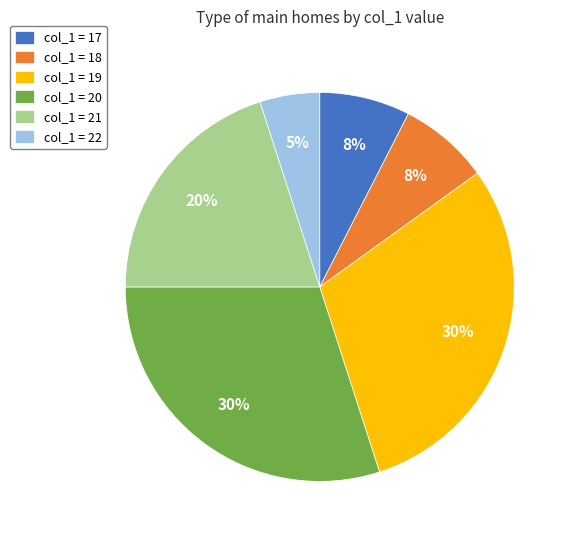

Does any single category account for the majority?

No